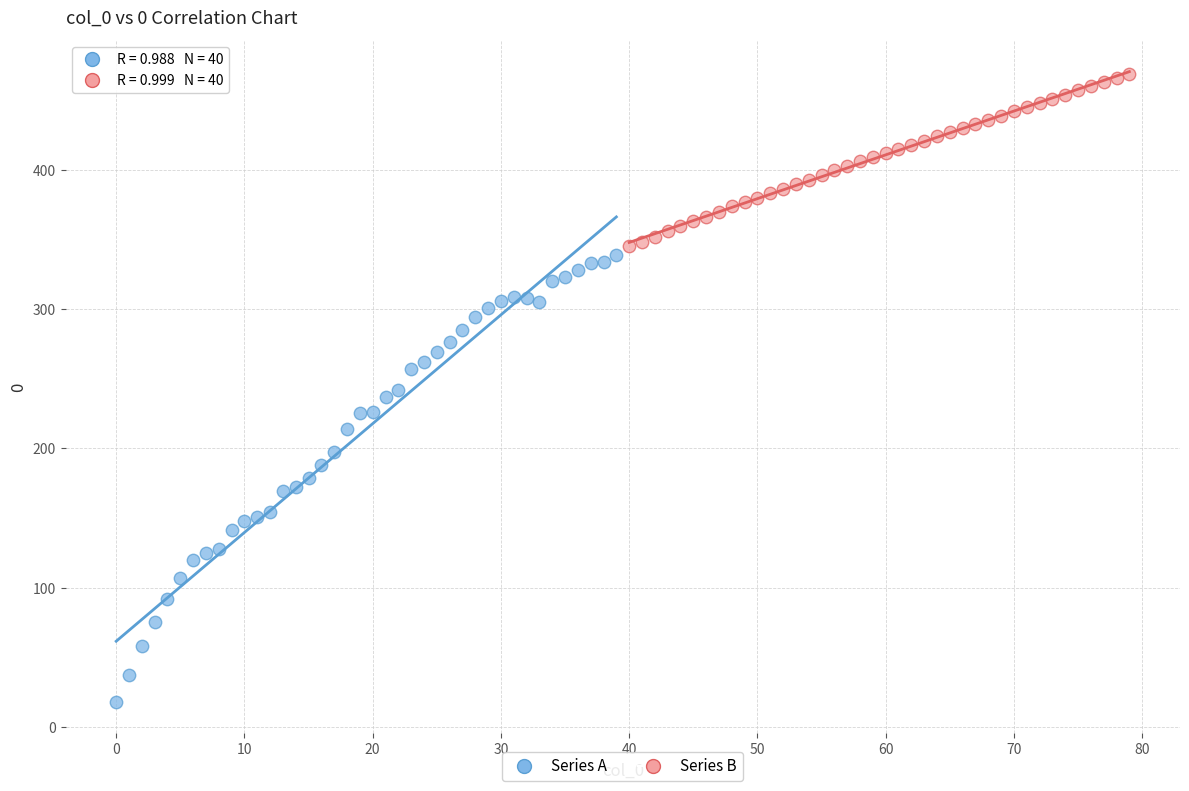

Which series reaches the minimum Y coordinate?

Series A